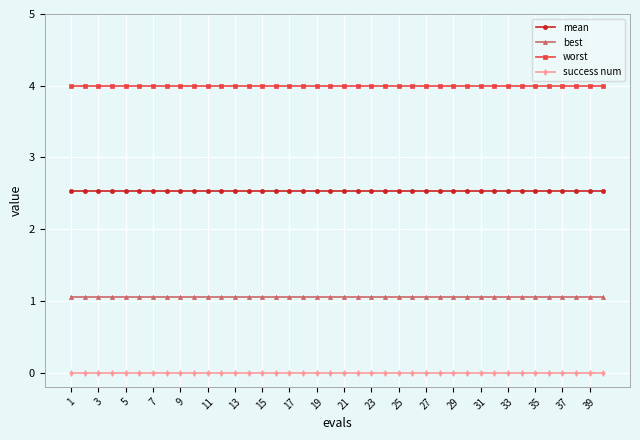

What is the maximum value for mean?

2.5